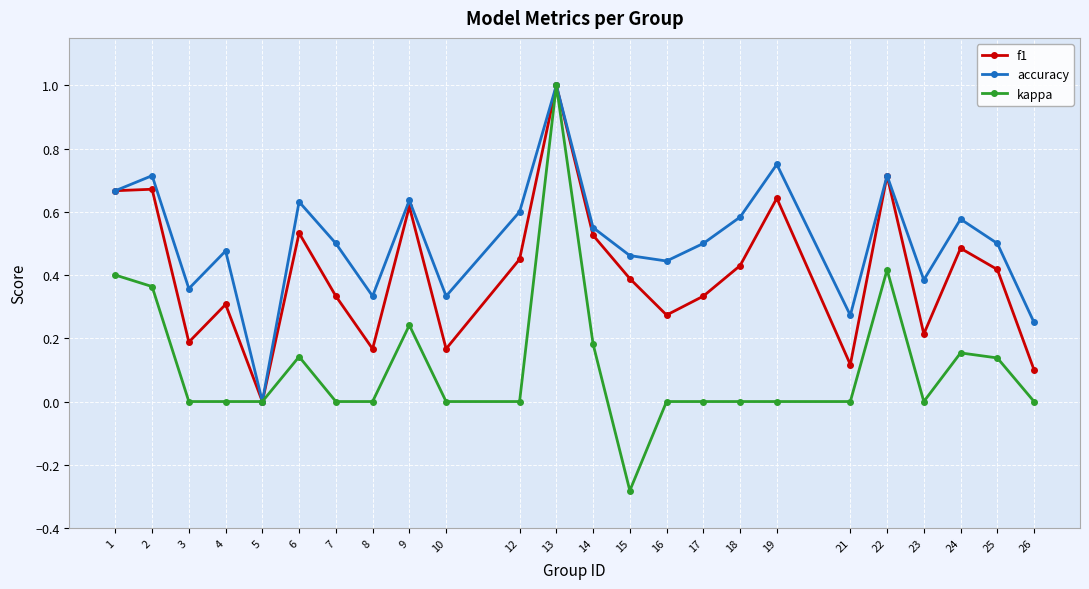

Rank the series by their average value, from lowest to highest.

kappa, f1, accuracy